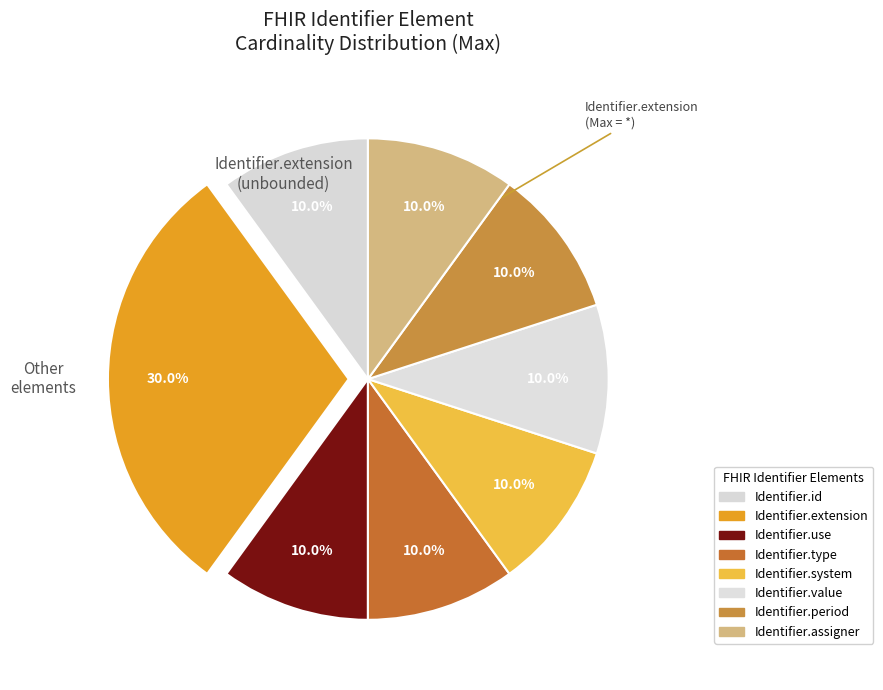

Combined, do Identifier.system and Identifier.period account for over 50%?

No